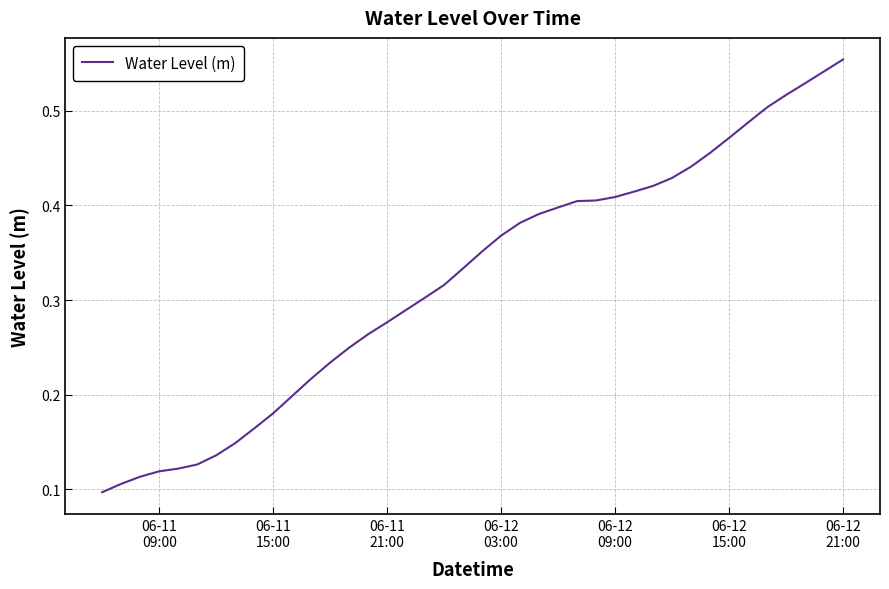

Does the chart display data point markers on the line(s)?

No